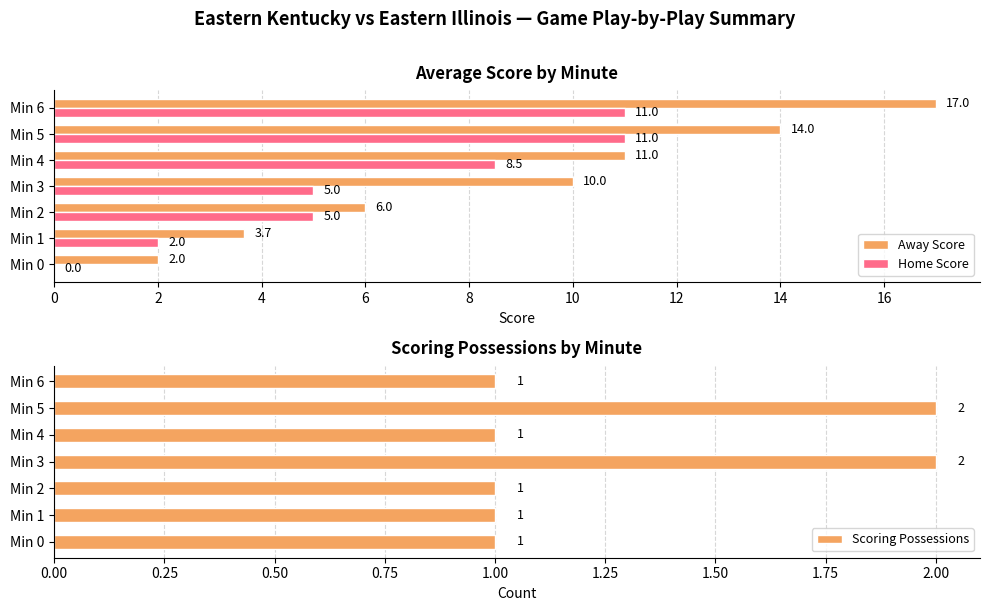

What is the highest value of the Scoring Possessions series?

2